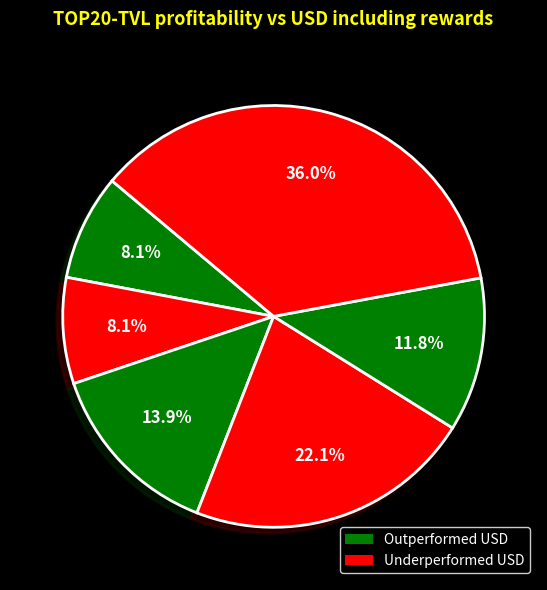

Is there a majority slice in this chart?

No